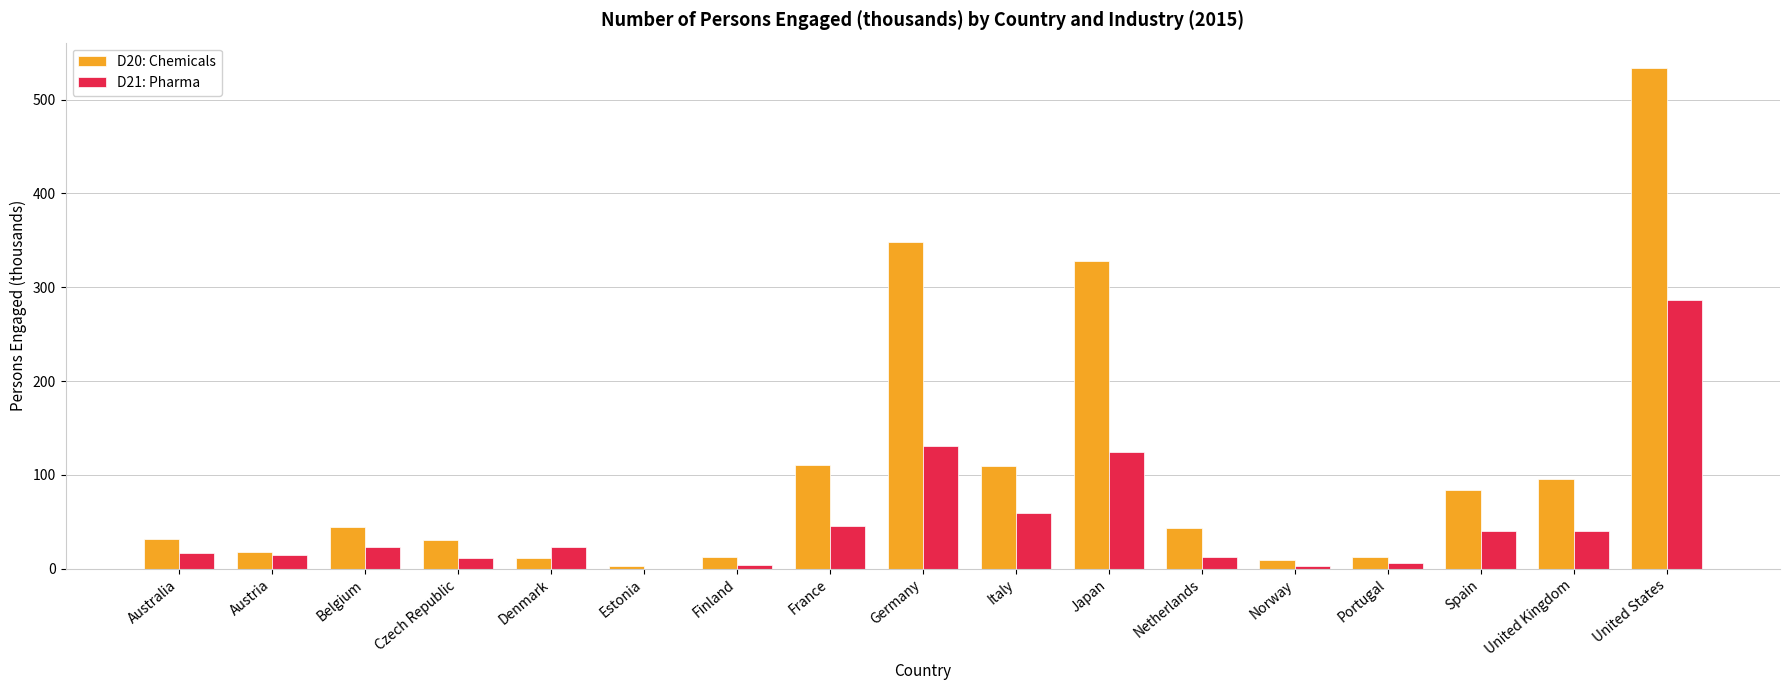

Which series changed the most between Czech Republic and Spain?

D20: Chemicals